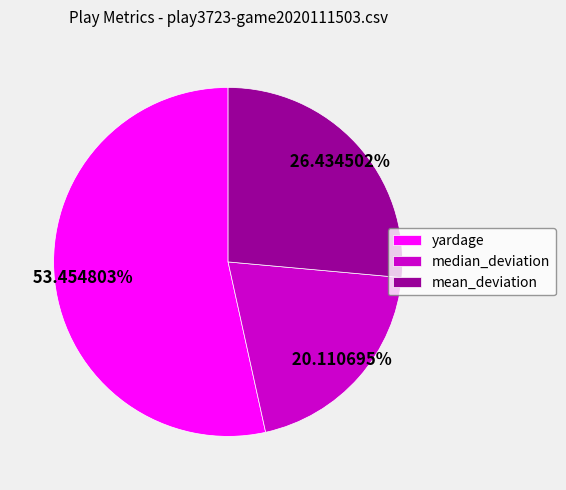

How many slices are in this pie chart?

3